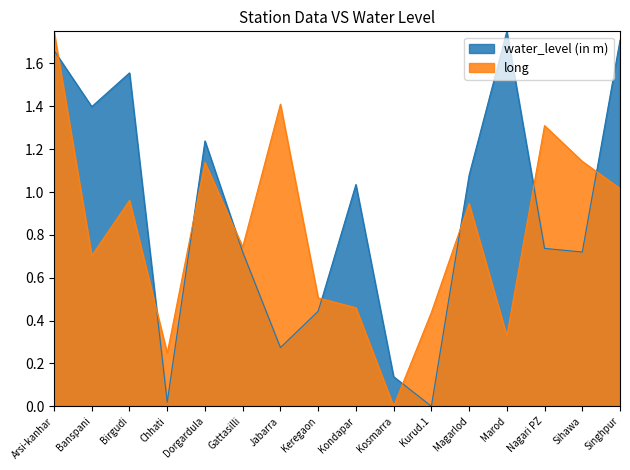

Count the number of data series in this chart.

2